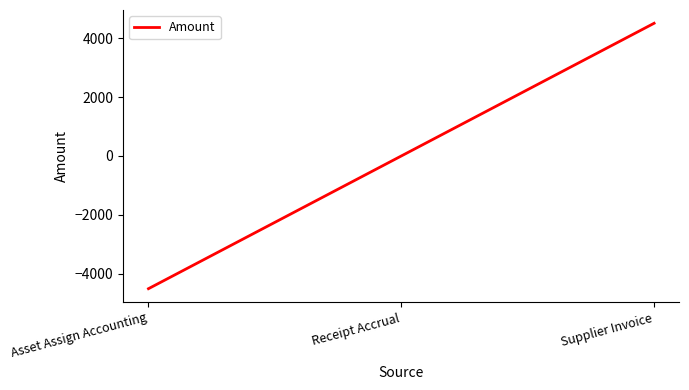

Rank the categories by value from highest to lowest.

Supplier Invoice, Receipt Accrual, Asset Assign Accounting